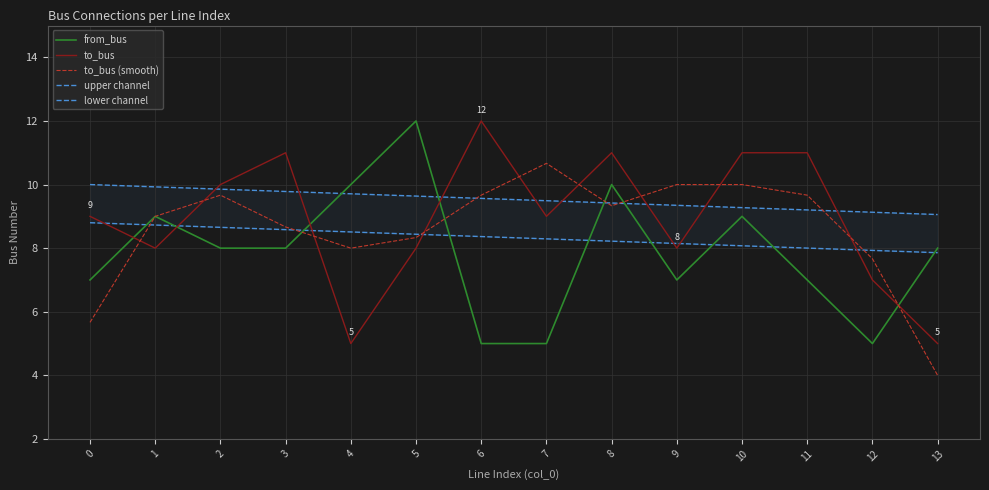

Reading right to left, what are all the values shown in this chart?

from_bus: 13=8.0	12=5.0	11=7.0	10=9.0	9=7.0	8=10.0	7=5.0	6=5.0	5=12.0	4=10.0	3=8.0	2=8.0	1=9.0	0=7.0
to_bus: 13=5.0	12=7.0	11=11.0	10=11.0	9=8.0	8=11.0	7=9.0	6=12.0	5=8.0	4=5.0	3=11.0	2=10.0	1=8.0	0=9.0
to_bus (smooth): 13=4.0	12=7.7	11=9.7	10=10.0	9=10.0	8=9.3	7=10.7	6=9.7	5=8.3	4=8.0	3=8.7	2=9.7	1=9.0	0=5.7
upper channel: 13=9.1	12=9.1	11=9.2	10=9.3	9=9.3	8=9.4	7=9.5	6=9.6	5=9.6	4=9.7	3=9.8	2=9.9	1=9.9	0=10.0
lower channel: 13=7.9	12=7.9	11=8.0	10=8.1	9=8.1	8=8.2	7=8.3	6=8.4	5=8.4	4=8.5	3=8.6	2=8.7	1=8.7	0=8.8